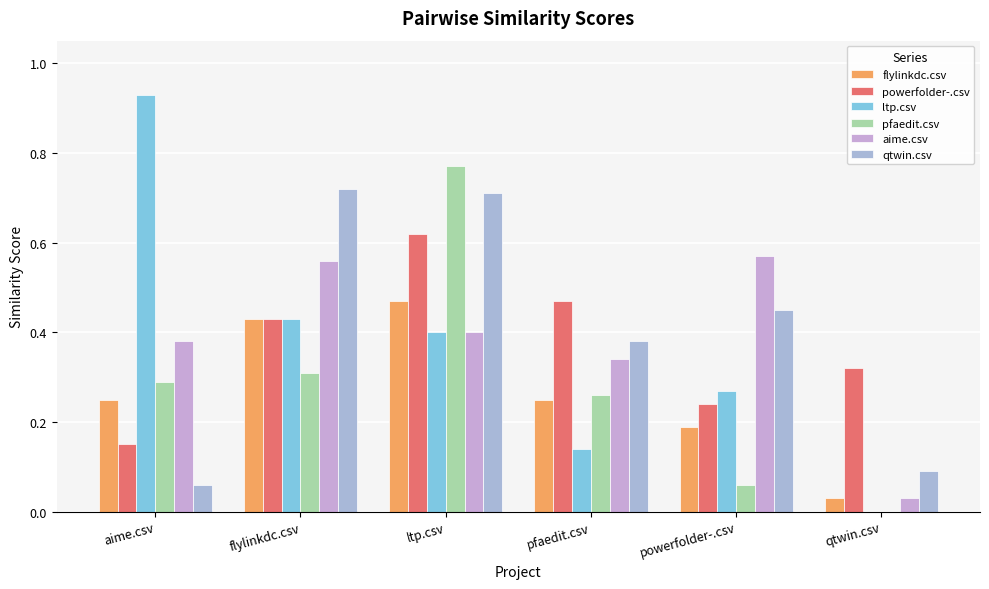

List the series in order of their peak value, highest first.

ltp.csv, pfaedit.csv, qtwin.csv, powerfolder-.csv, aime.csv, flylinkdc.csv